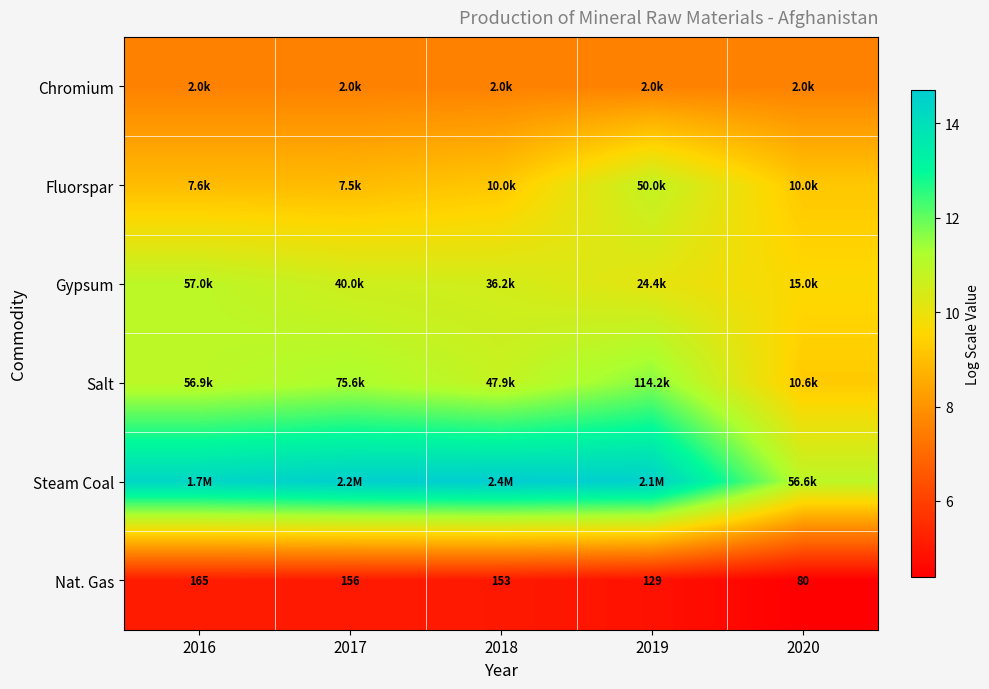

What is the difference between the highest and lowest values at 2020?

6.5